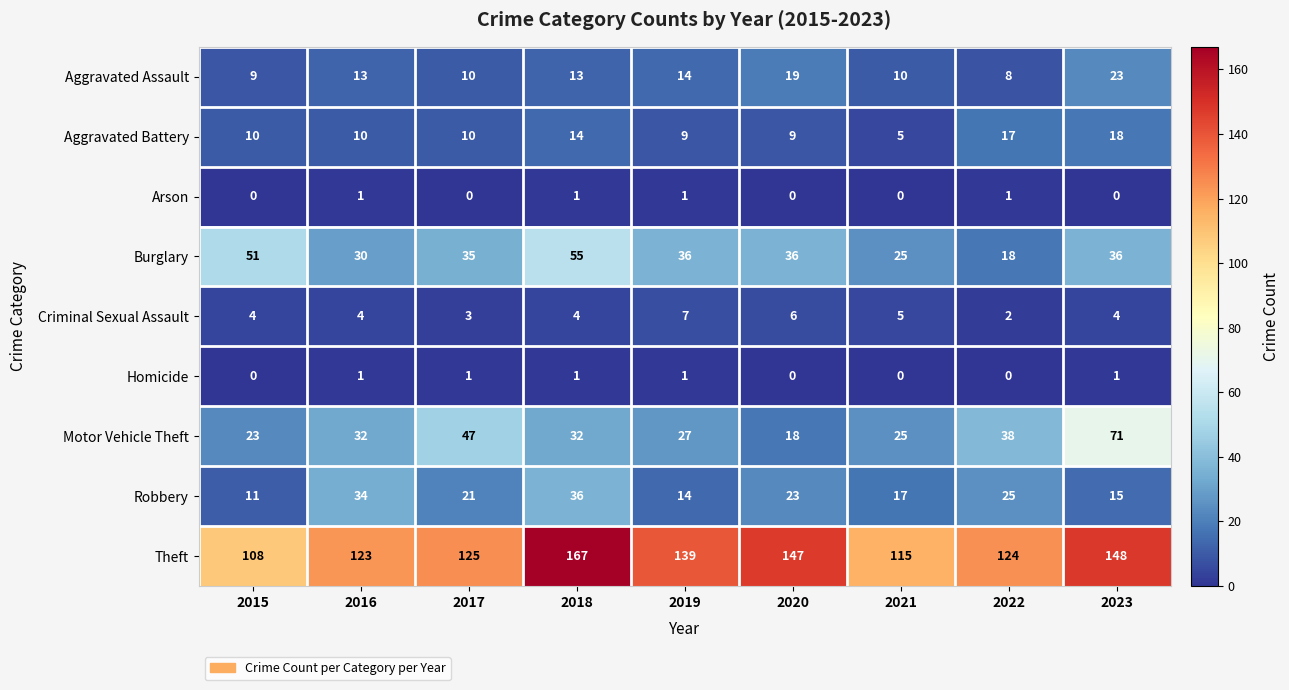

What is the sum of all Arson values?

4